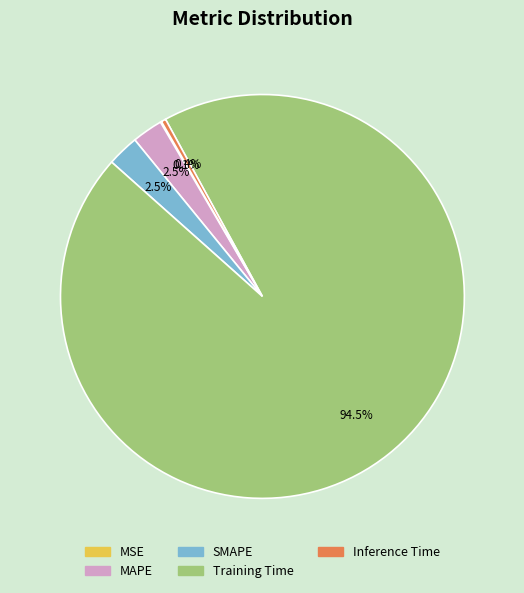

Is there a majority slice in this chart?

Yes